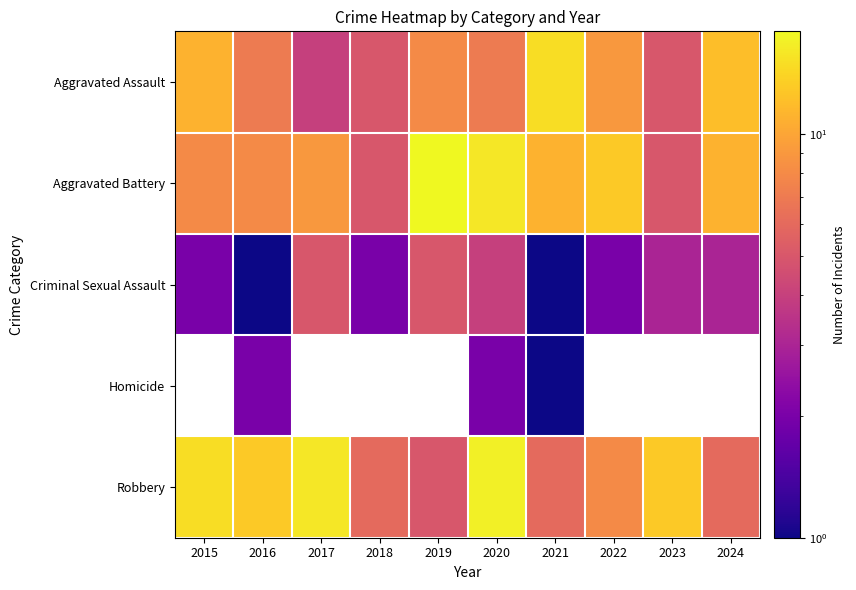

What is the greatest value displayed?

18.0